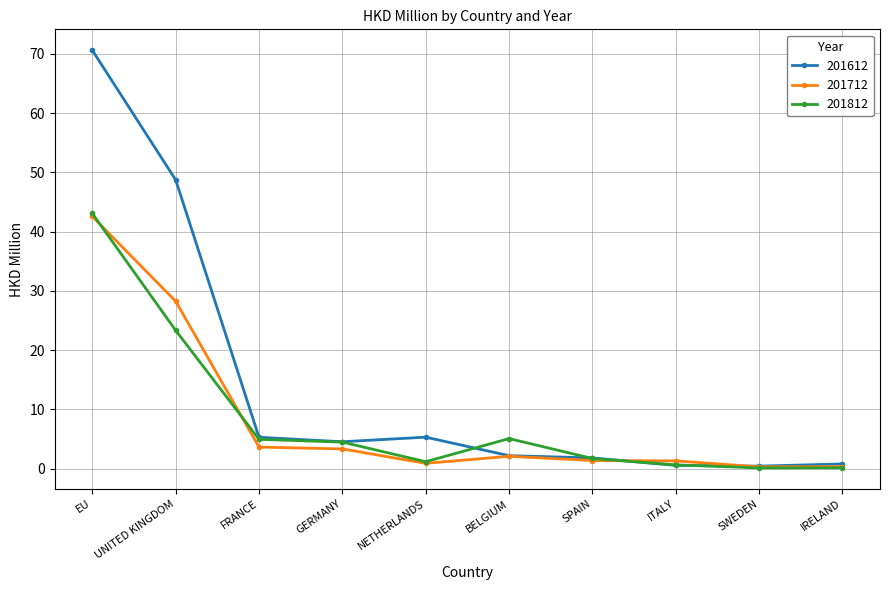

Is it true that 201612 equals 5.3 at NETHERLANDS?

True